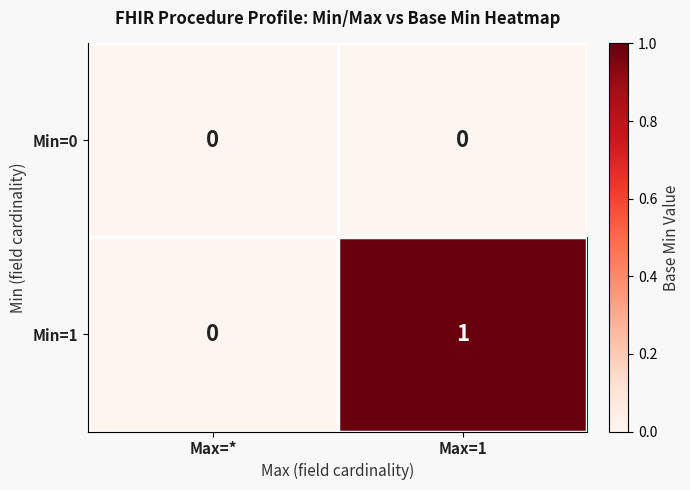

Which series changed the most between Max=* and Max=1?

Min=1